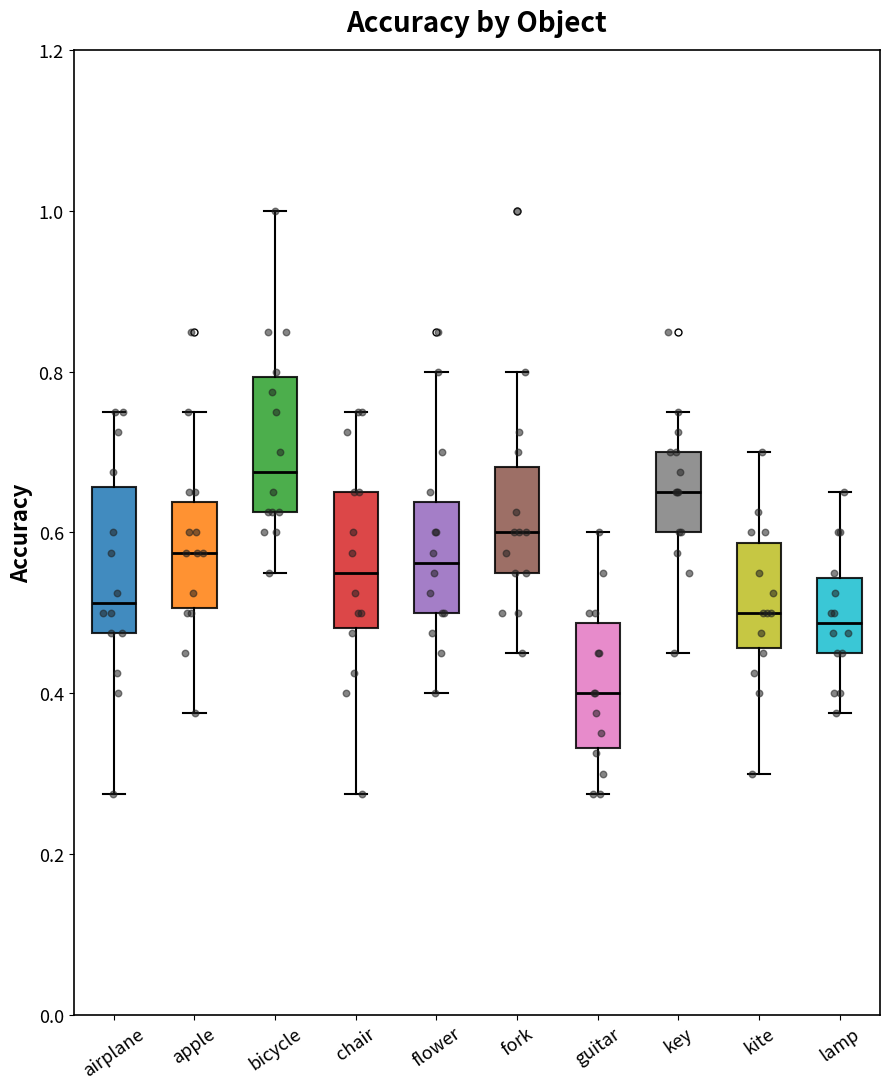

Where does the upper whisker of the box for guitar end on the y-axis? The values are not printed on the chart, so give them approximately, as read against the axis.

0.60